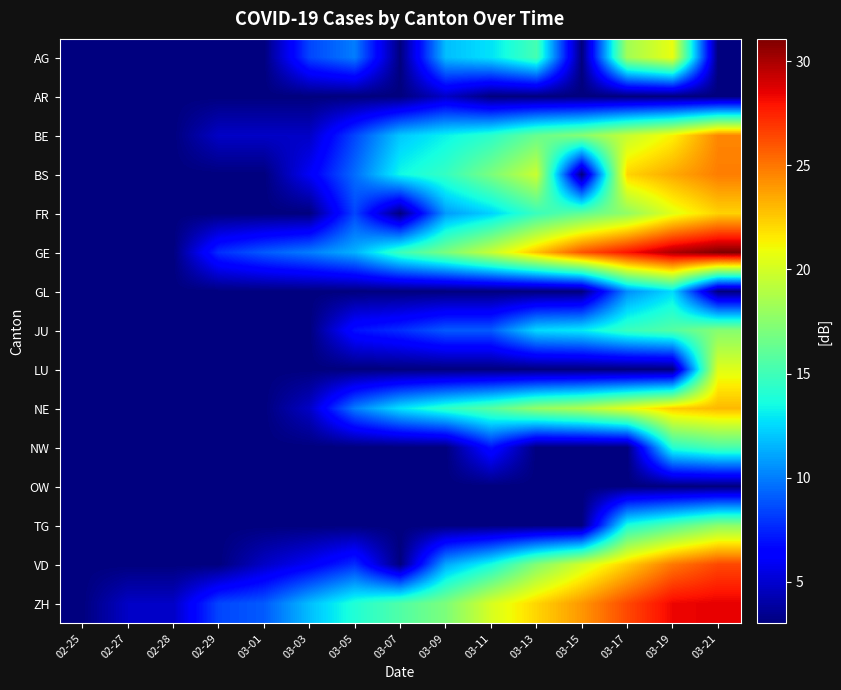

Which label corresponds to the largest value in the chart?

03-21